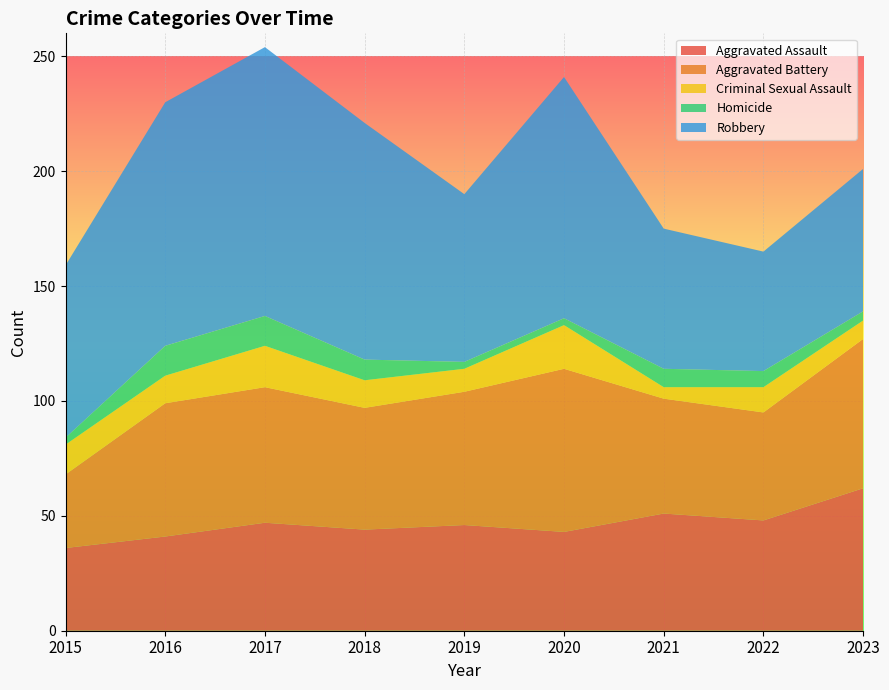

Reading right to left, extract all data points from this chart.

Aggravated Assault: 62	48	51	43	46	44	47	41	36
Aggravated Battery: 65	47	50	71	58	53	59	58	32
Criminal Sexual Assault: 8	11	5	19	10	12	18	12	13
Homicide: 4	7	8	3	3	9	13	13	3
Robbery: 62	52	61	105	73	103	117	106	75